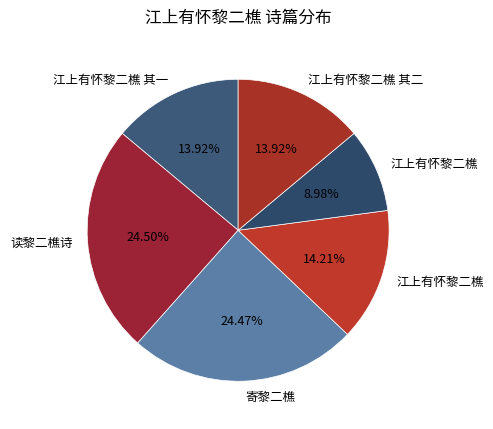

Count the number of slices in the pie.

6